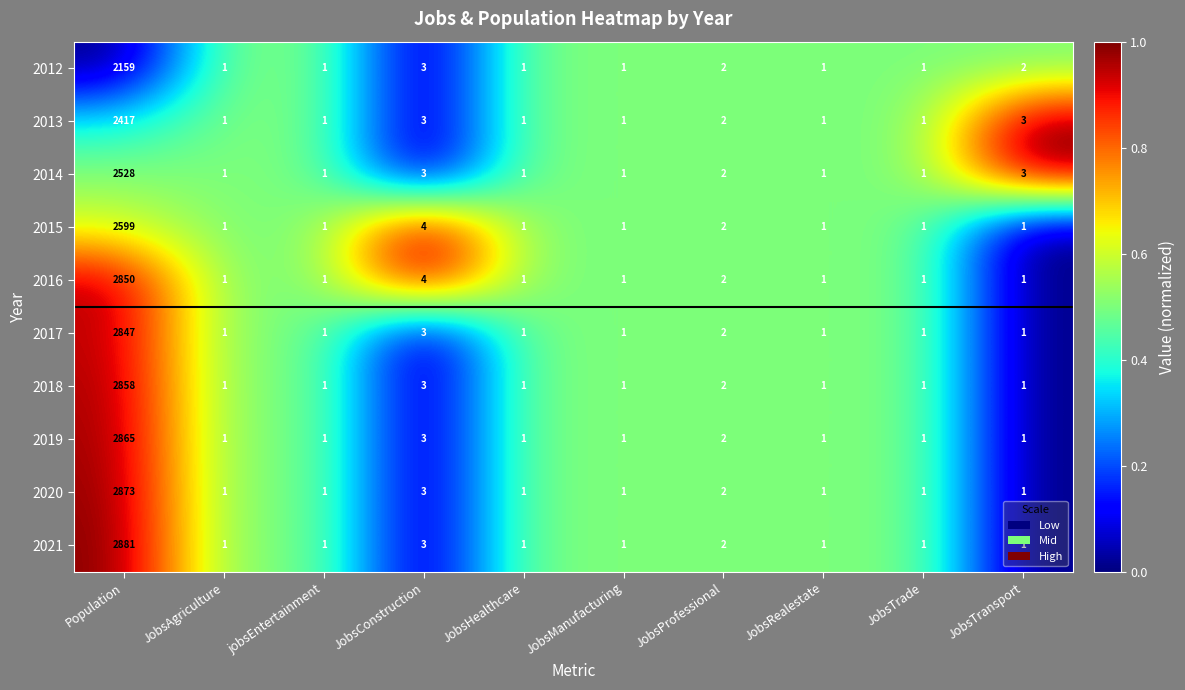

The value of 2021 at JobsProfessional is 2. True or false?

True